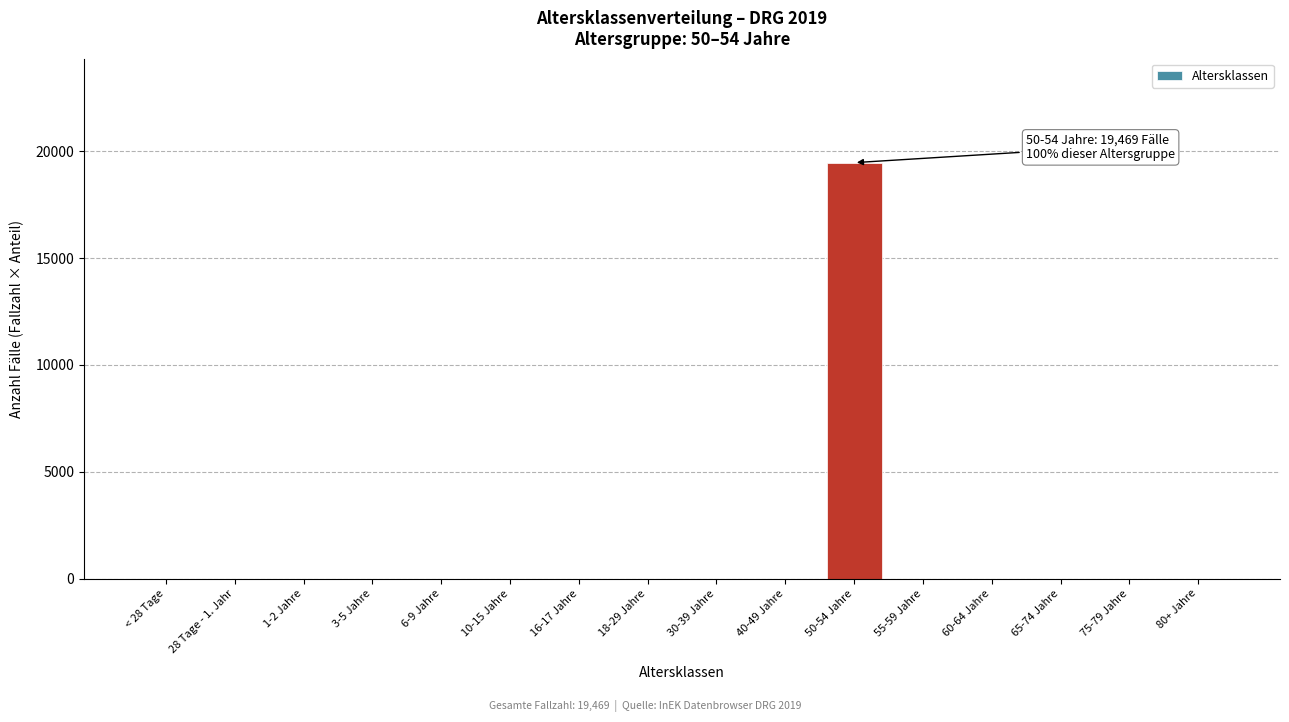

Reading left to right, transcribe all the data shown in this chart.

< 28 Tage=0	28 Tage - 1. Jahr=0	1-2 Jahre=0	3-5 Jahre=0	6-9 Jahre=0	10-15 Jahre=0	16-17 Jahre=0	18-29 Jahre=0	30-39 Jahre=0	40-49 Jahre=0	50-54 Jahre=19469	55-59 Jahre=0	60-64 Jahre=0	65-74 Jahre=0	75-79 Jahre=0	80+ Jahre=0